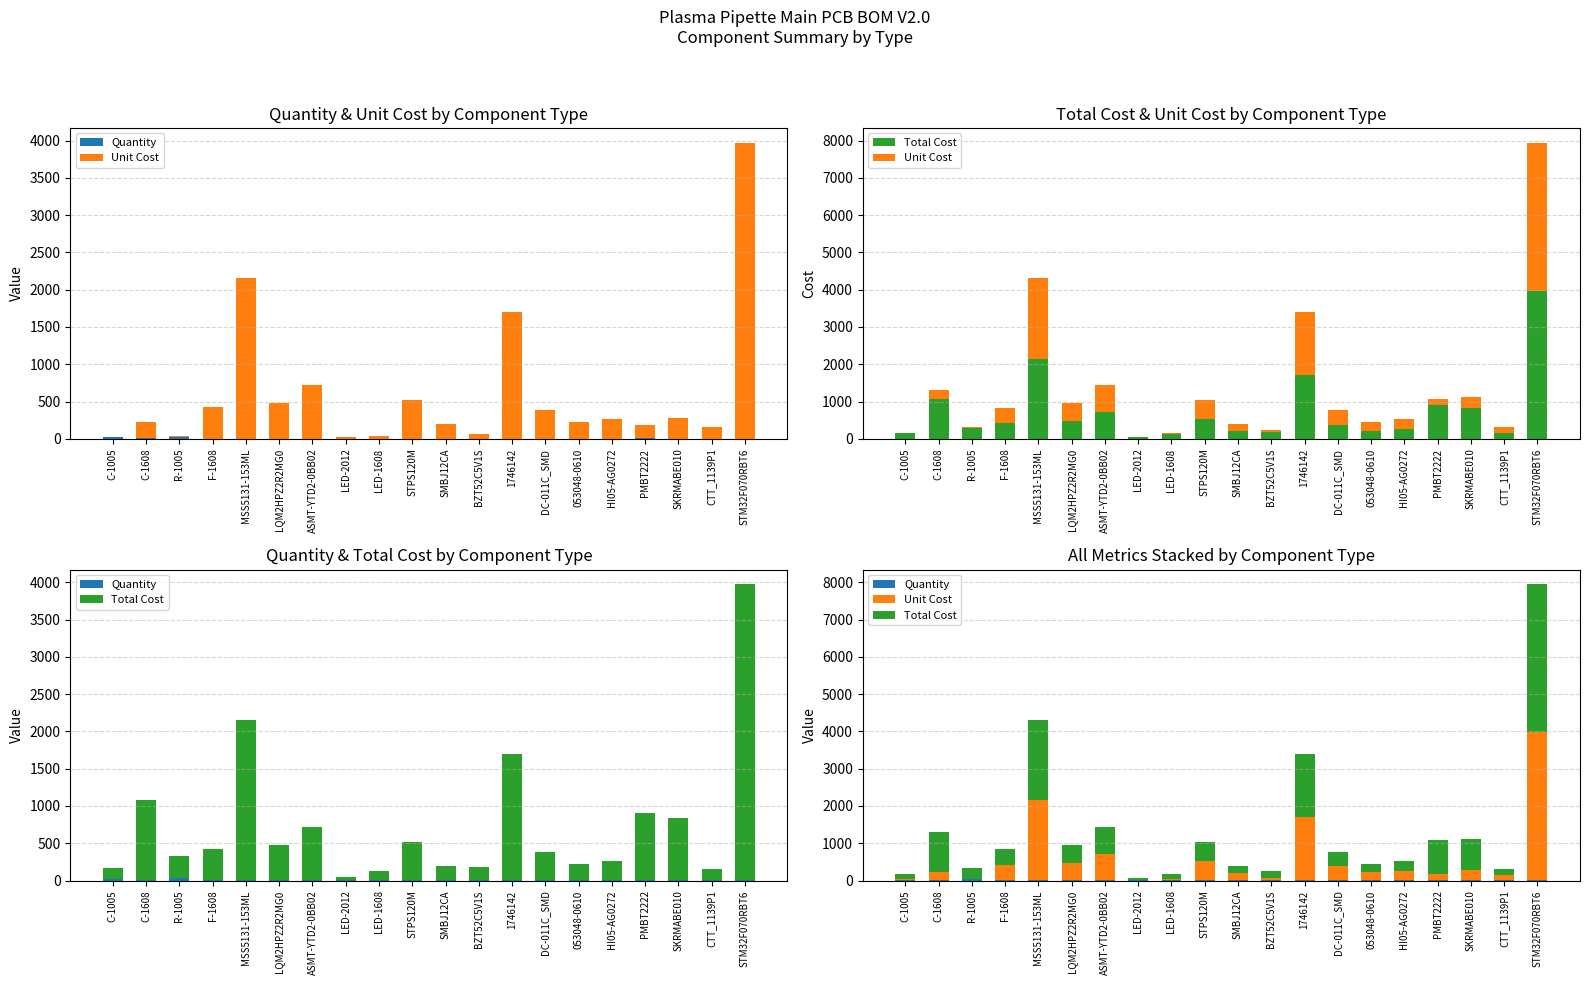

How many data points in Unit Cost are above 260?

9